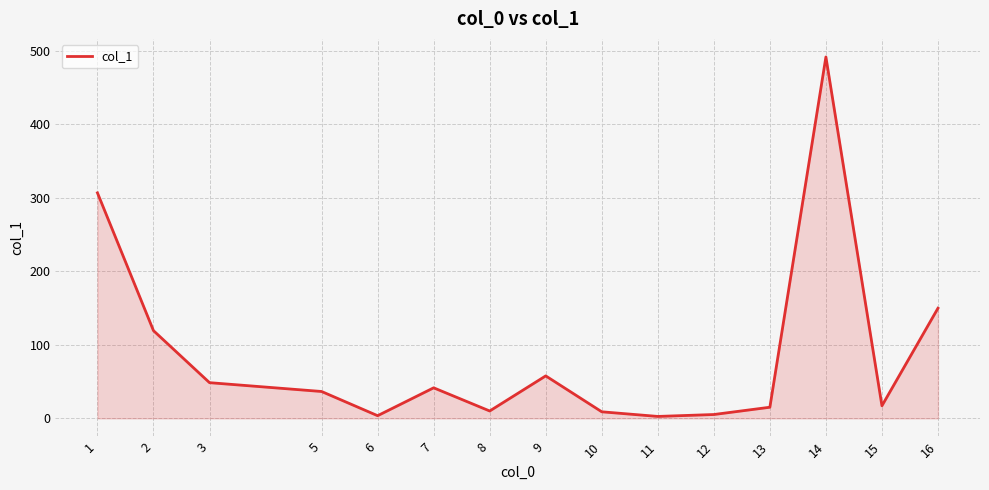

The chart shows a value of 3.7 at 6. True or false?

True